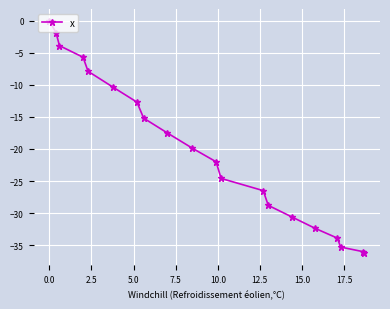

What is the sum of all values?

-401.5